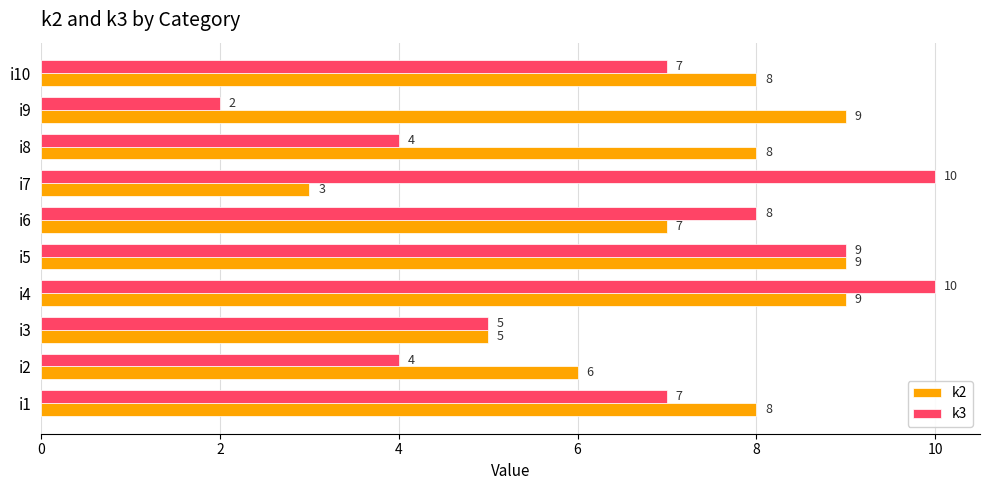

What is the spread (max minus min) of values at i8?

4